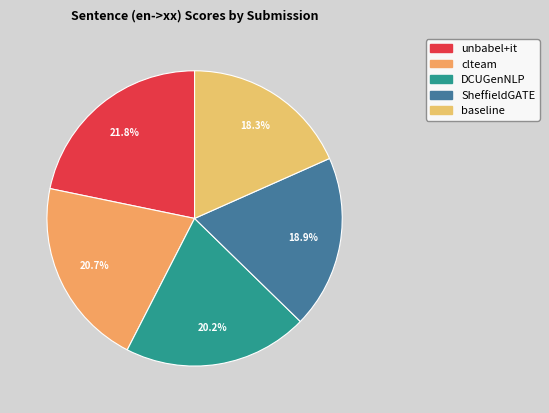

How many slices are in this pie chart?

5